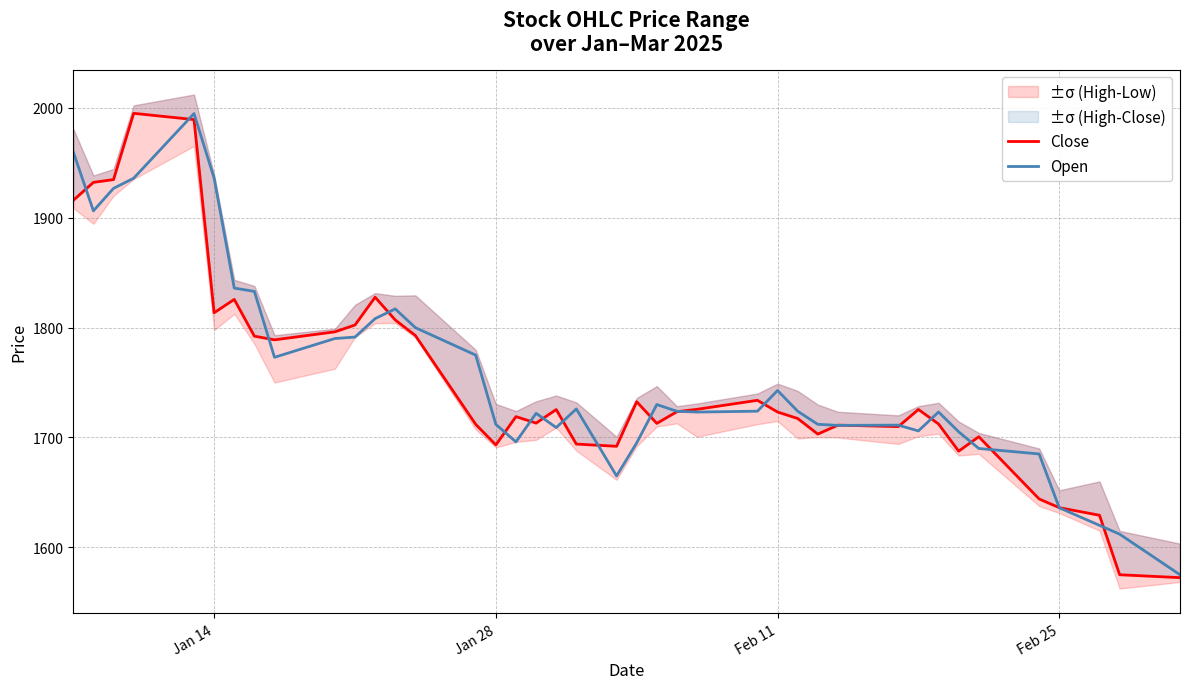

What is the minimum value for Open?

1575.0